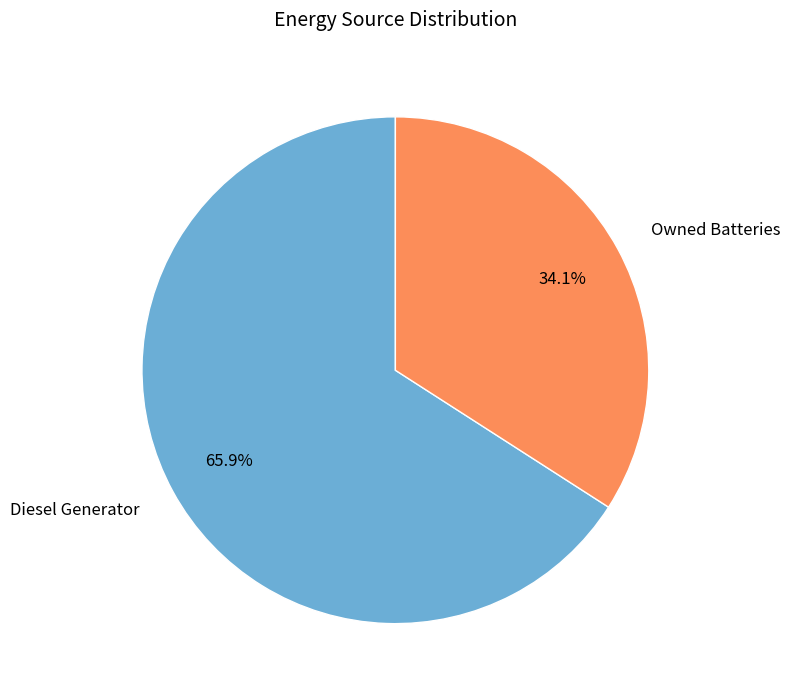

How many segments does this pie chart have?

2